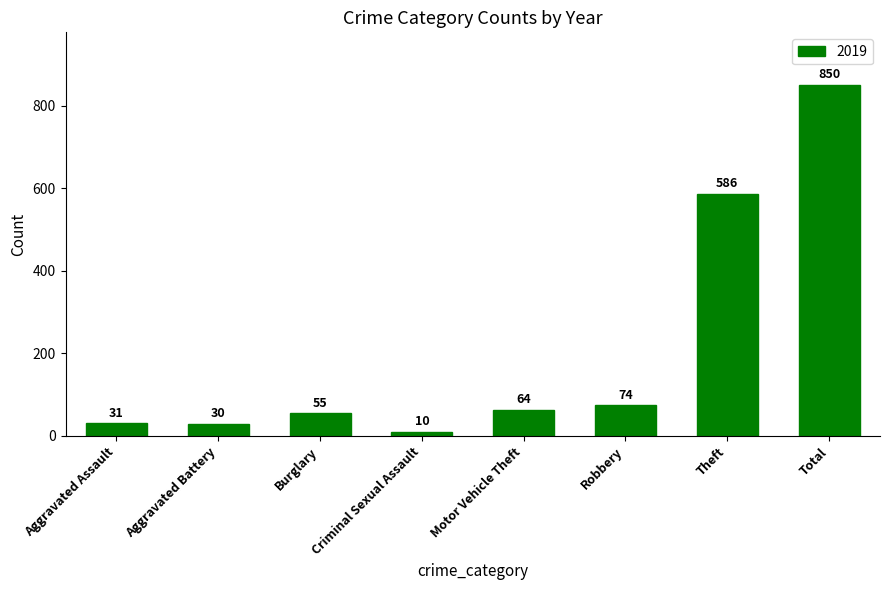

What is the change in value from Burglary to Theft?

+531